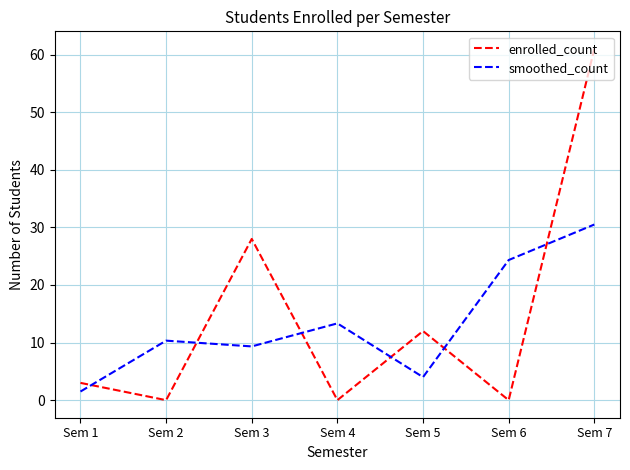

Rank the series by their maximum value, from highest to lowest.

enrolled_count, smoothed_count